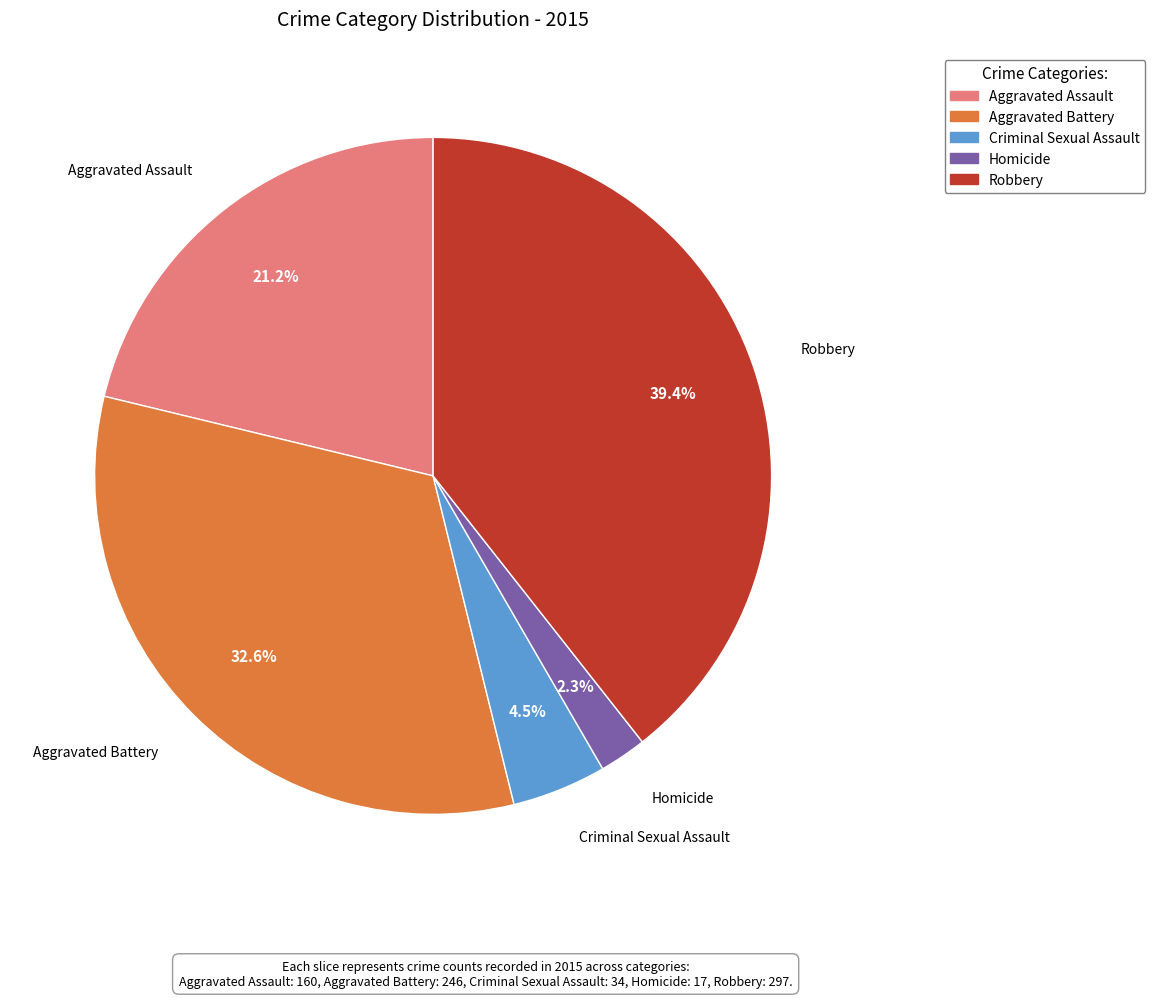

Combined, do Robbery and Criminal Sexual Assault account for over 50%?

No